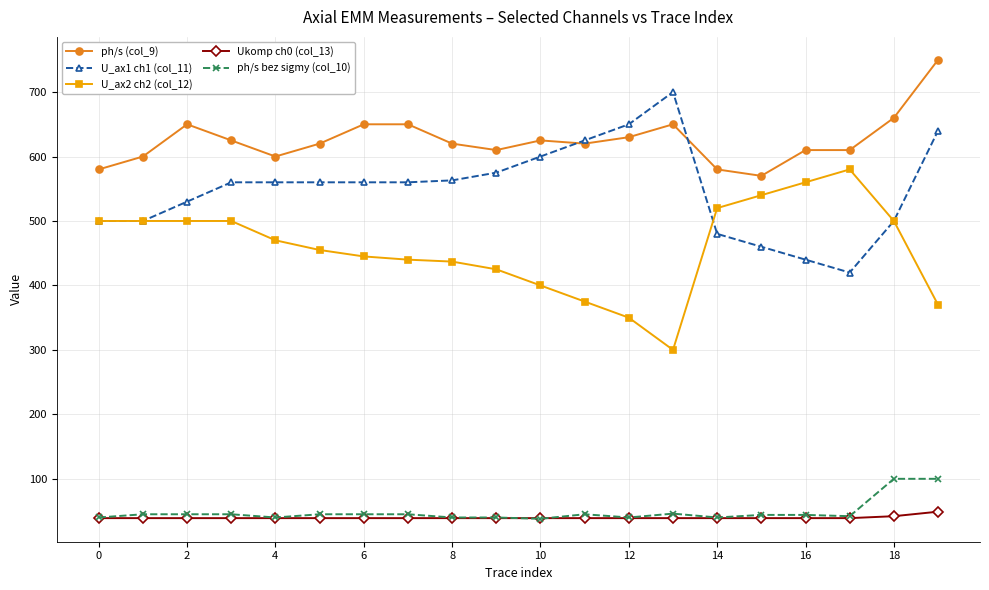

What is the maximum value shown in the chart?

750